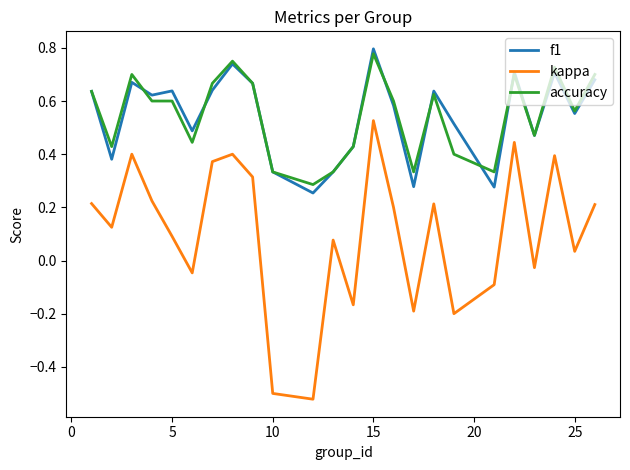

What are all the series names shown in the legend?

f1, kappa, accuracy